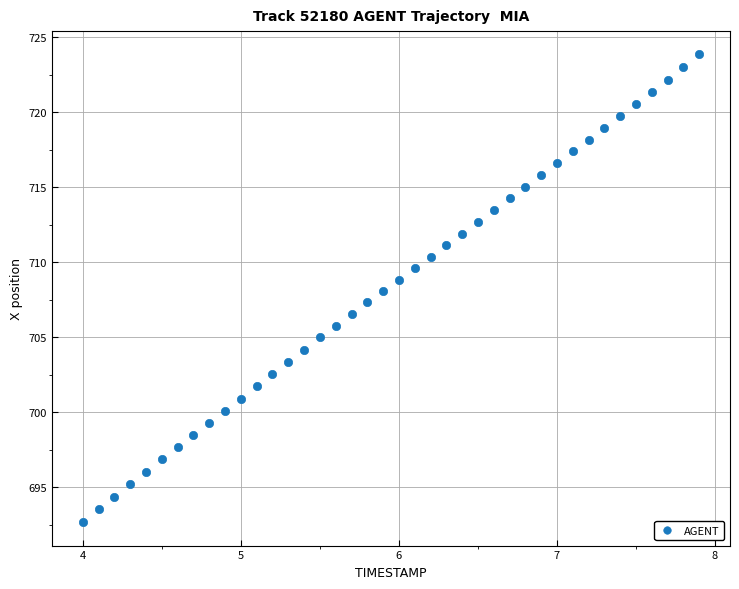

What is the range of X values (max minus min)?

3.9